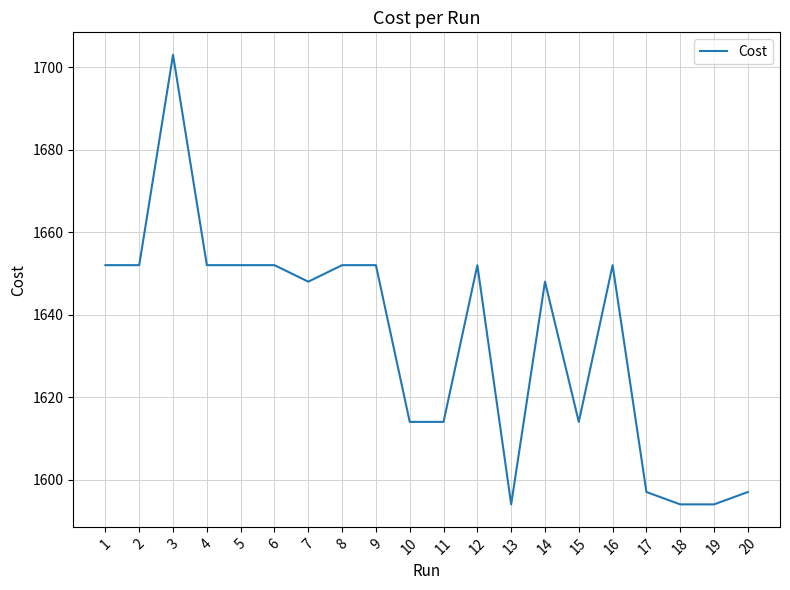

What is the greatest value displayed?

1703.0